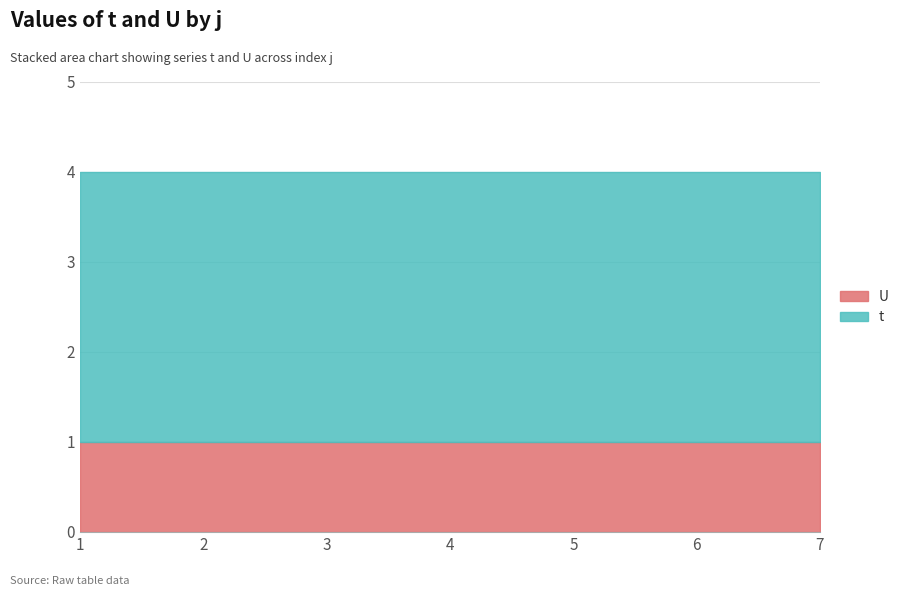

What is the maximum value for U?

1